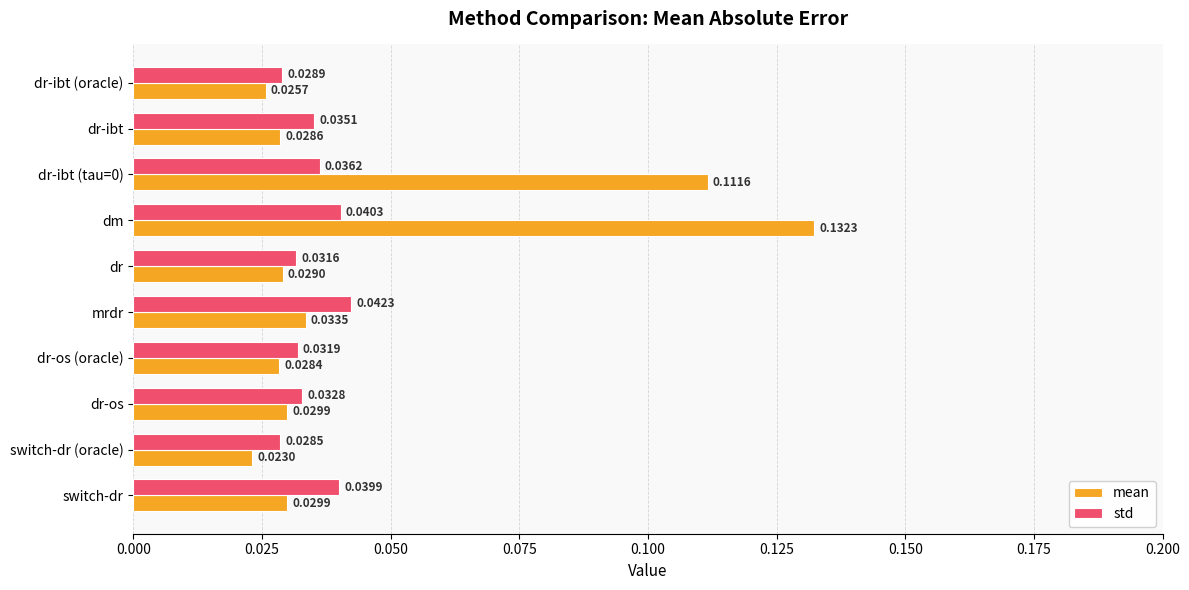

Which series has the largest range (max minus min)?

mean